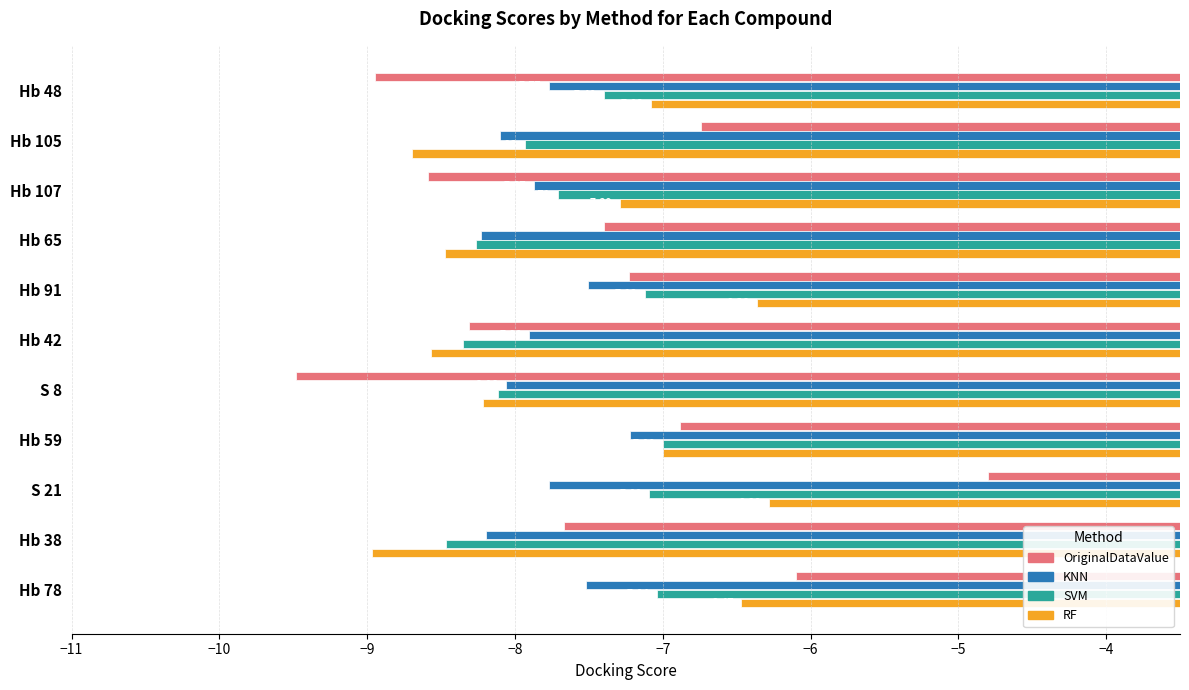

What are all the series names shown in the legend?

OriginalDataValue, KNN, SVM, RF